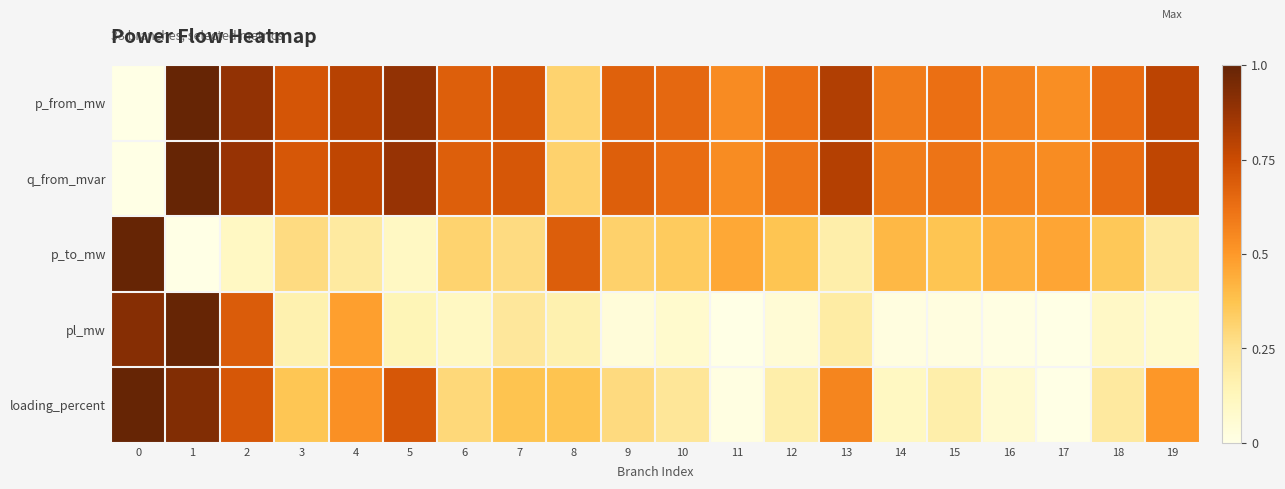

Reading left to right, list all the values displayed in this chart.

p_from_mw: 0=0.0	1=1.0	2=0.9	3=0.7	4=0.8	5=0.9	6=0.7	7=0.7	8=0.3	9=0.7	10=0.7	11=0.5	12=0.6	13=0.8	14=0.6	15=0.6	16=0.6	17=0.5	18=0.6	19=0.8
q_from_mvar: 0=0.0	1=1.0	2=0.9	3=0.7	4=0.8	5=0.9	6=0.7	7=0.7	8=0.3	9=0.7	10=0.6	11=0.5	12=0.6	13=0.8	14=0.6	15=0.6	16=0.6	17=0.5	18=0.6	19=0.8
p_to_mw: 0=1.0	1=0.0	2=0.1	3=0.3	4=0.2	5=0.1	6=0.3	7=0.3	8=0.7	9=0.3	10=0.3	11=0.5	12=0.4	13=0.2	14=0.4	15=0.4	16=0.4	17=0.5	18=0.4	19=0.2
pl_mw: 0=0.9	1=1.0	2=0.7	3=0.2	4=0.5	5=0.1	6=0.1	7=0.2	8=0.2	9=0.0	10=0.1	11=0.0	12=0.1	13=0.2	14=0.0	15=0.0	16=0.0	17=0.0	18=0.1	19=0.1
loading_percent: 0=1.0	1=0.9	2=0.7	3=0.4	4=0.5	5=0.7	6=0.3	7=0.4	8=0.4	9=0.3	10=0.2	11=0.0	12=0.2	13=0.6	14=0.1	15=0.2	16=0.1	17=0.0	18=0.2	19=0.5